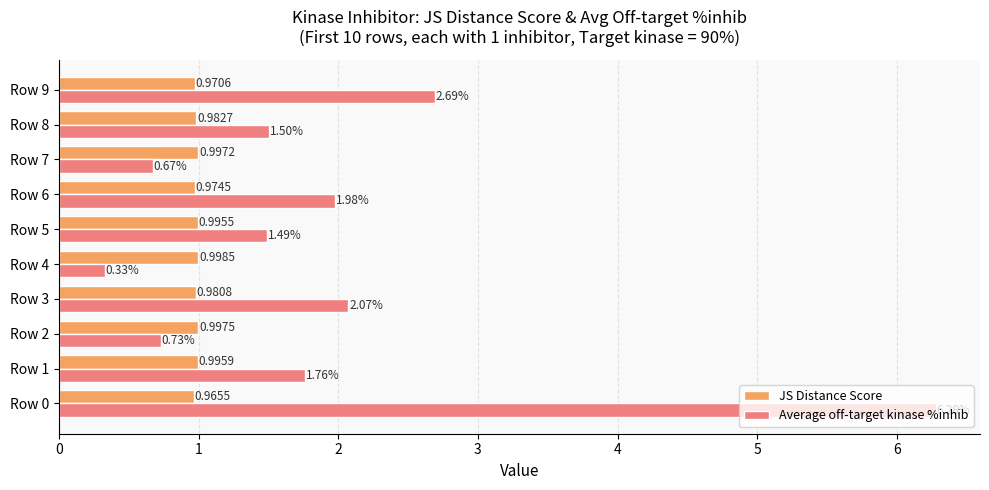

Between Row 6 and Row 7, which series saw the biggest shift?

Average off-target kinase %inhib